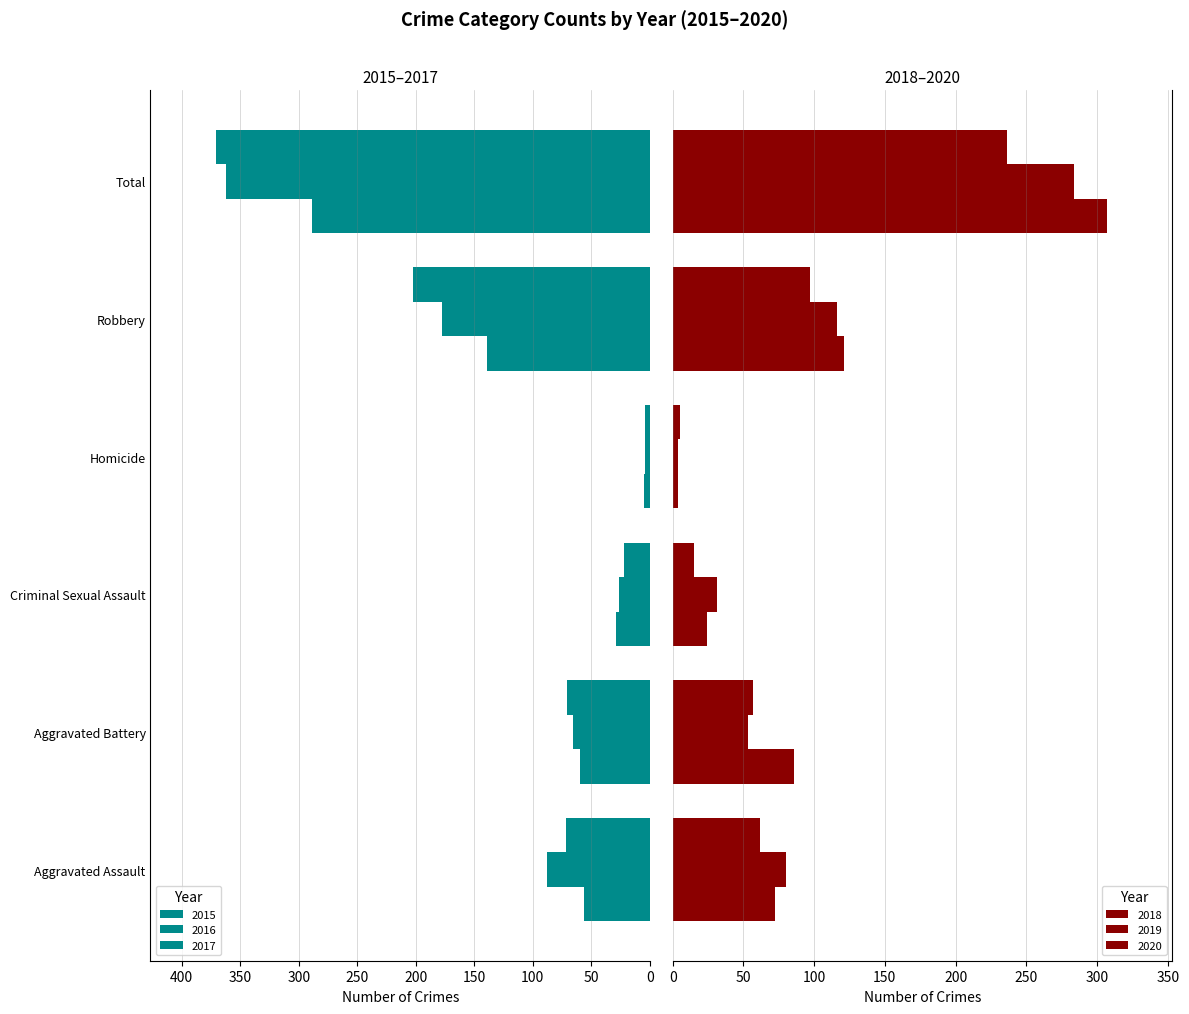

True or false: 2015 has a value of 56 at Aggravated Assault.

True